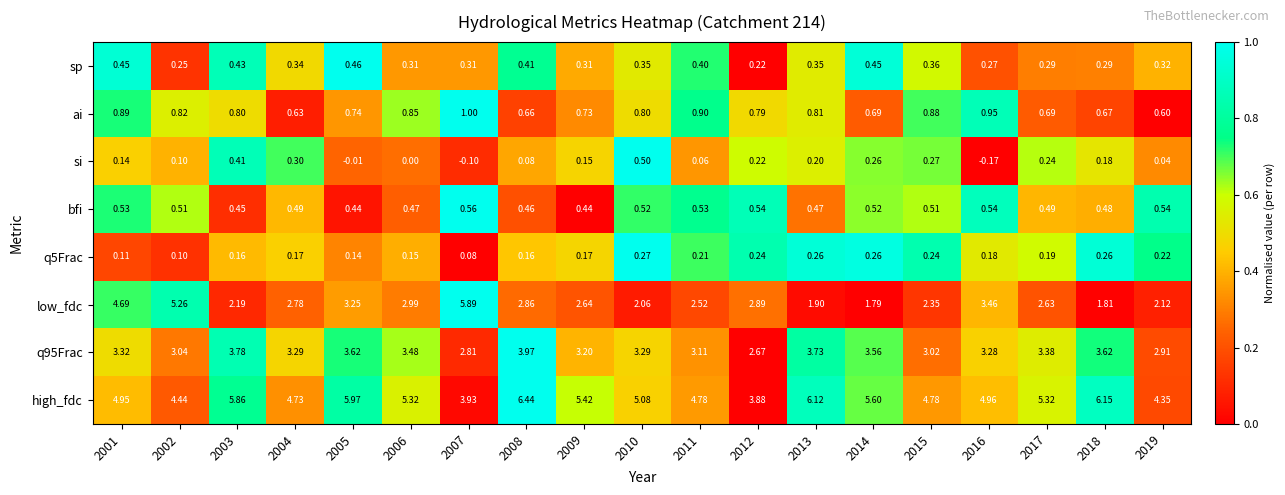

At which category is the sum across all series the highest?

2001